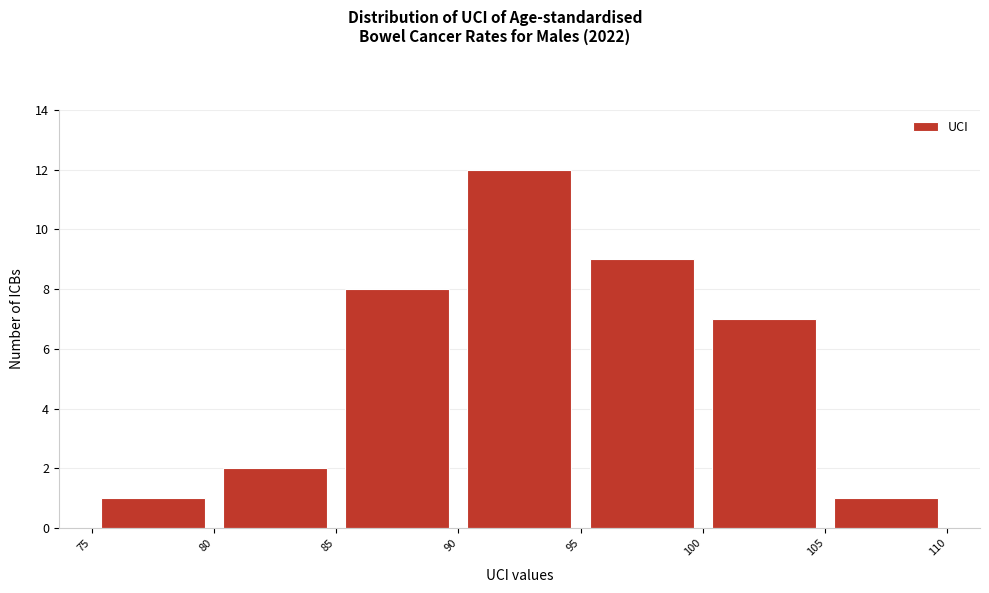

What is the height of the bar covering 100 to 105 on the x-axis? The values are not printed on the chart, so give them approximately, as read against the axis.

7